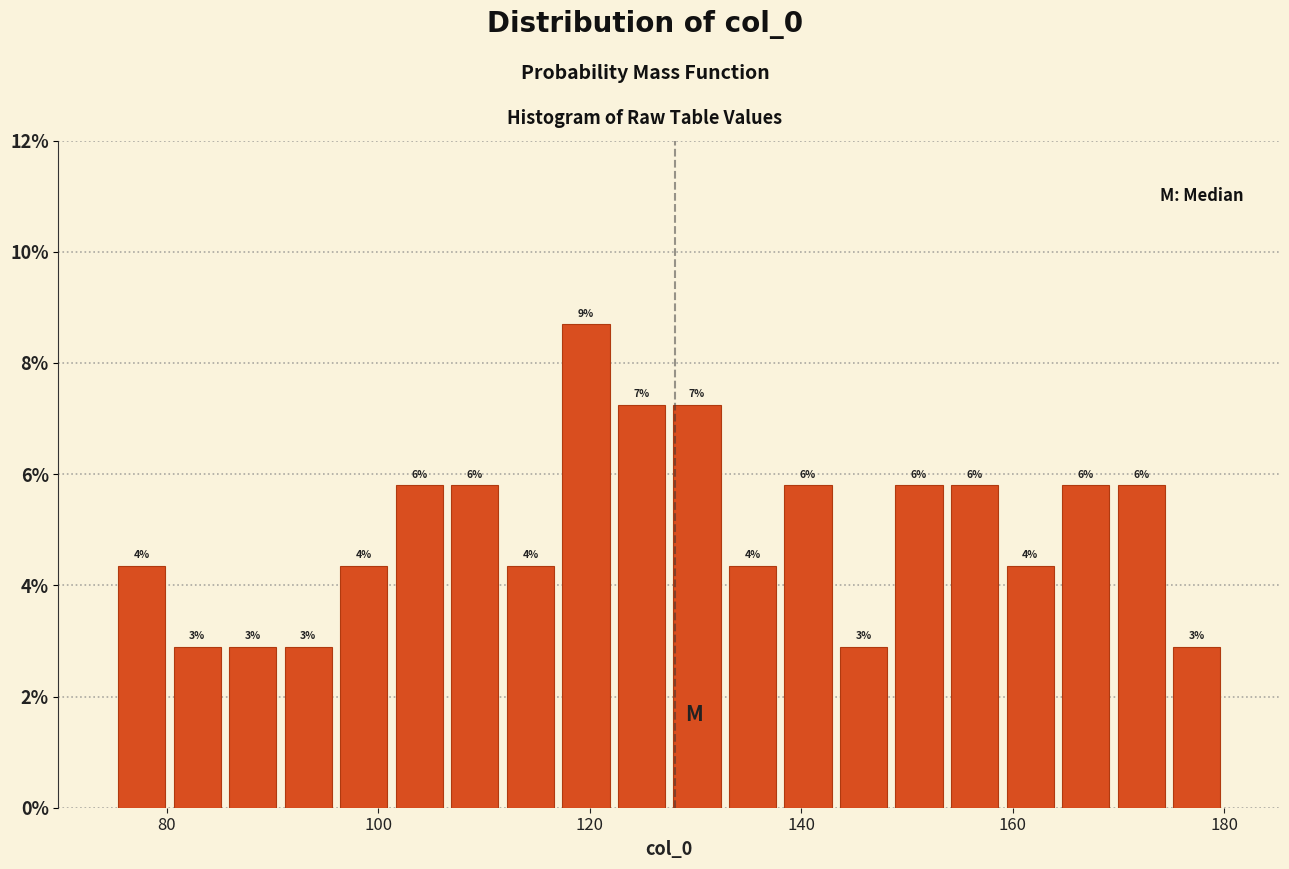

Read against the x-axis, roughly where is the centre of the tallest bar?

120